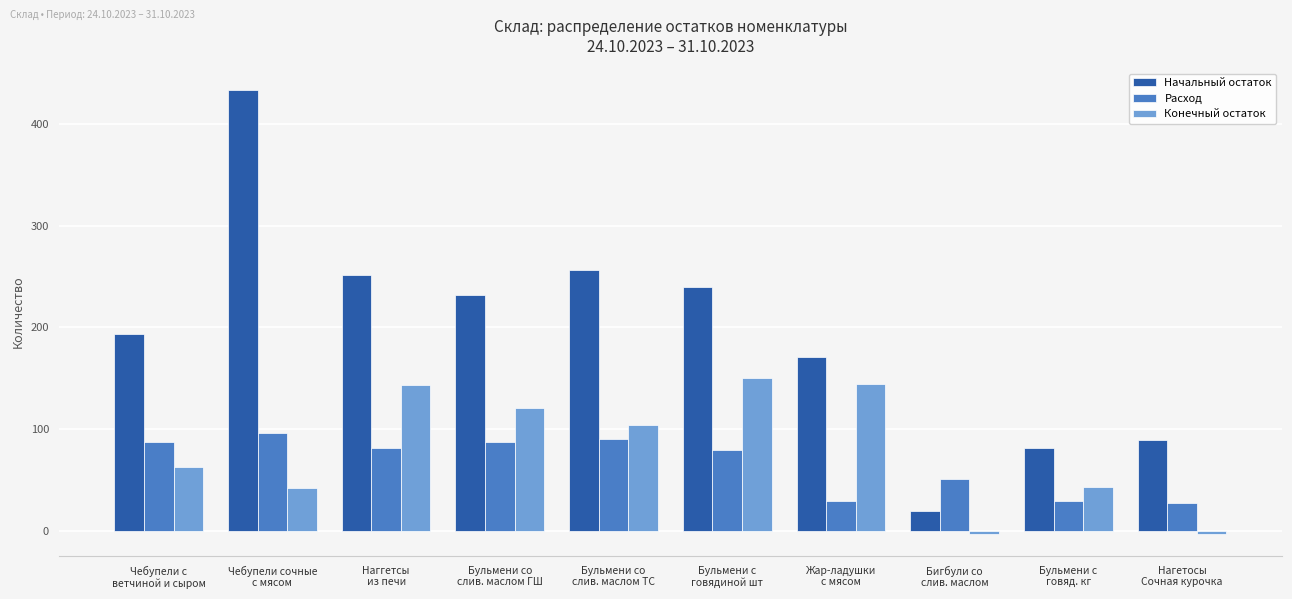

The Расход series shows 81.0 at Наггетсы
из печи. True or false?

True